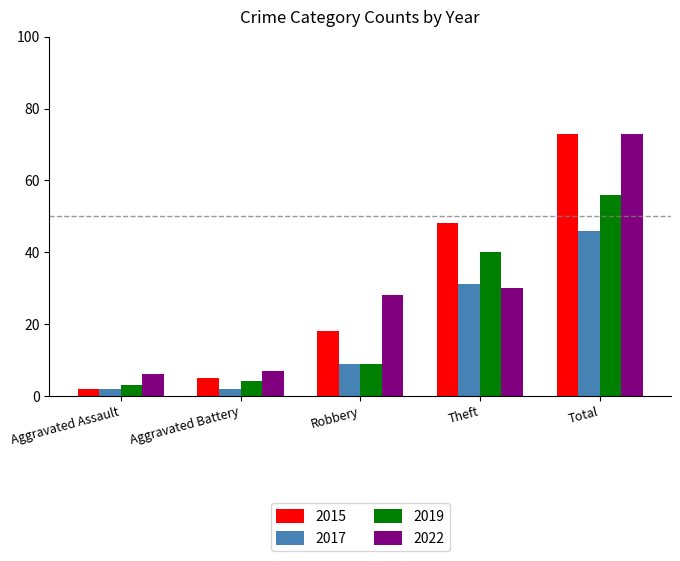

Rank the categories by 2022 value from lowest to highest.

Aggravated Assault, Aggravated Battery, Robbery, Theft, Total